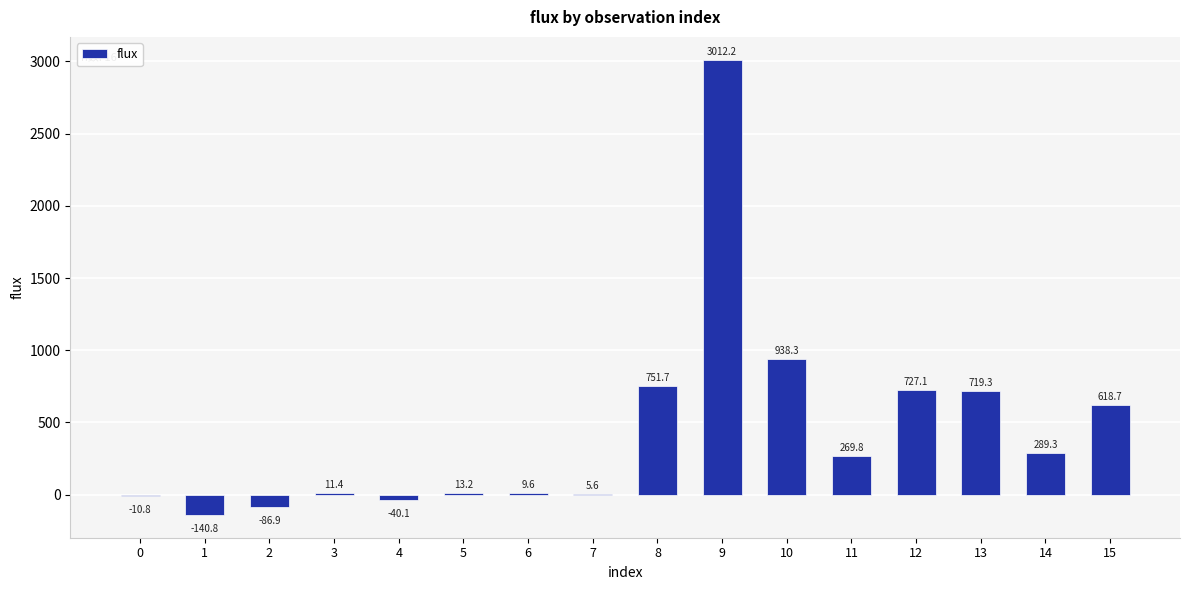

Count the number of values greater than 269.

8